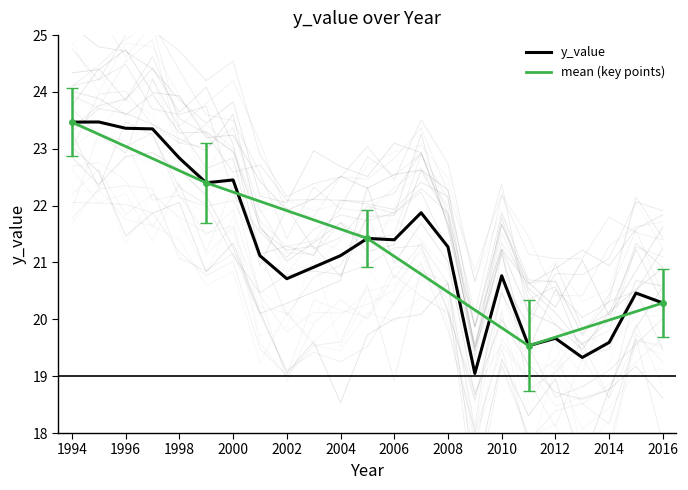

Rank the categories by value from lowest to highest.

2009, 2013, 2011, 2014, 2012, 2016, 2015, 2002, 2010, 2003, 2001, 2004, 2008, 2006, 2005, 2007, 1999, 2000, 1998, 1997, 1996, 1994, 1995